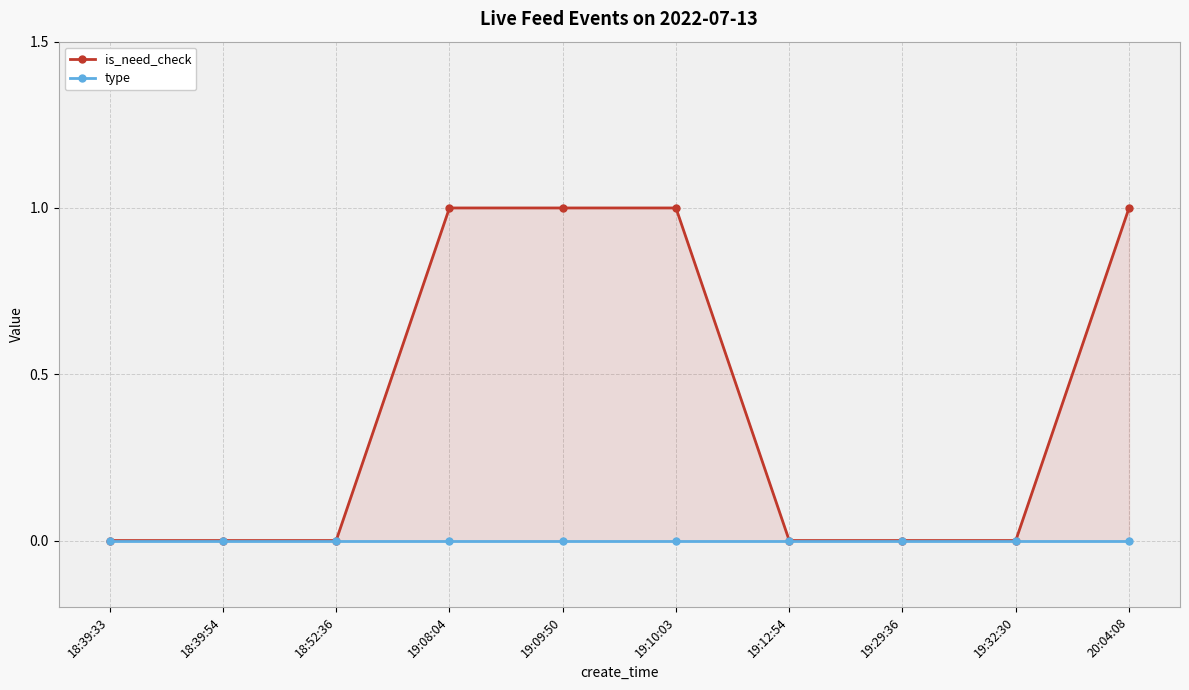

Between 18:52:36 and 19:08:04, which series saw the biggest shift?

is_need_check